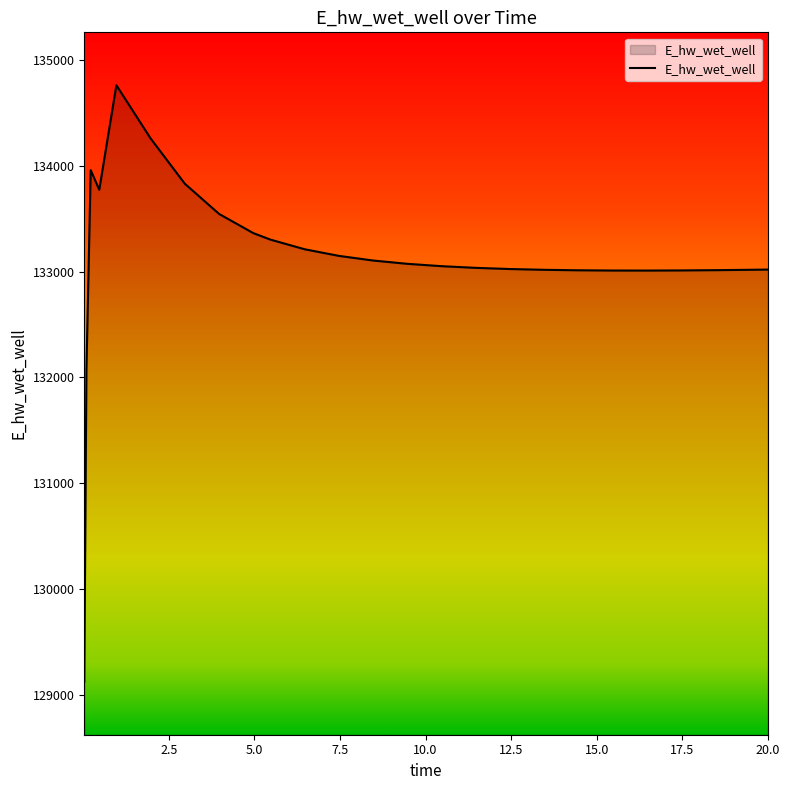

What is the difference between the maximum and minimum values?

5636.3